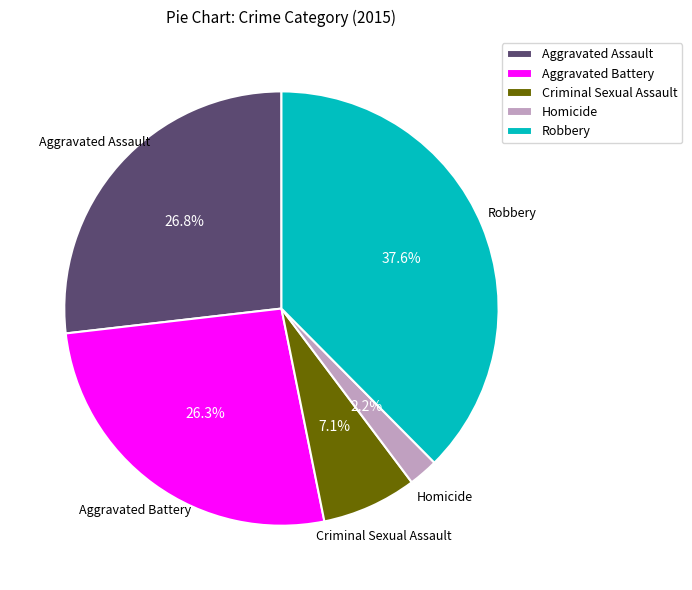

Which category has the biggest portion of the pie?

Robbery